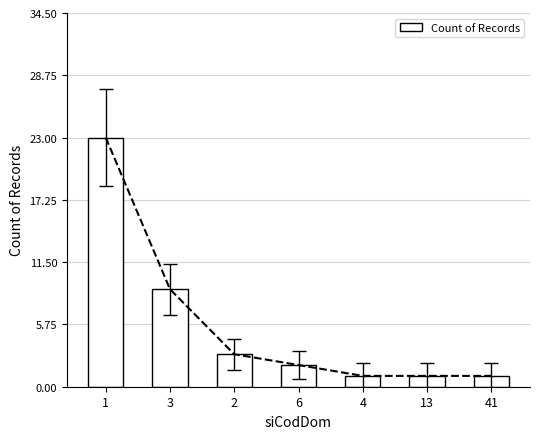

What is the difference between the values at 4 and 2?

2